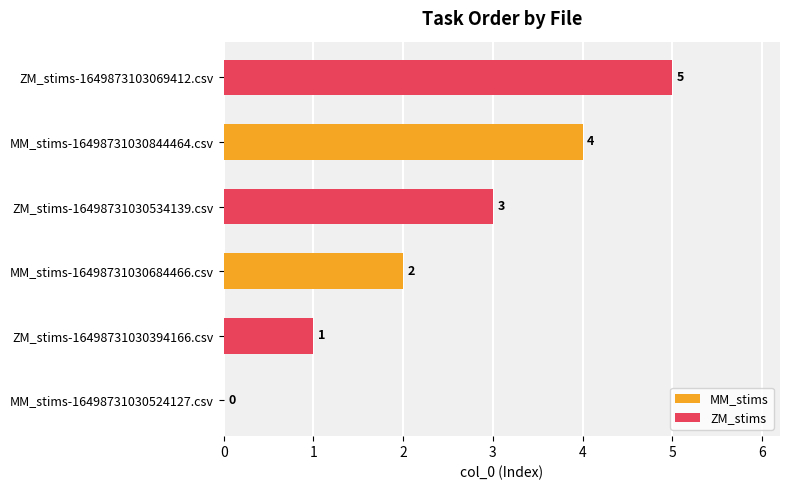

Is it true that MM_stims equals 2 at MM_stims-16498731030684466.csv?

True